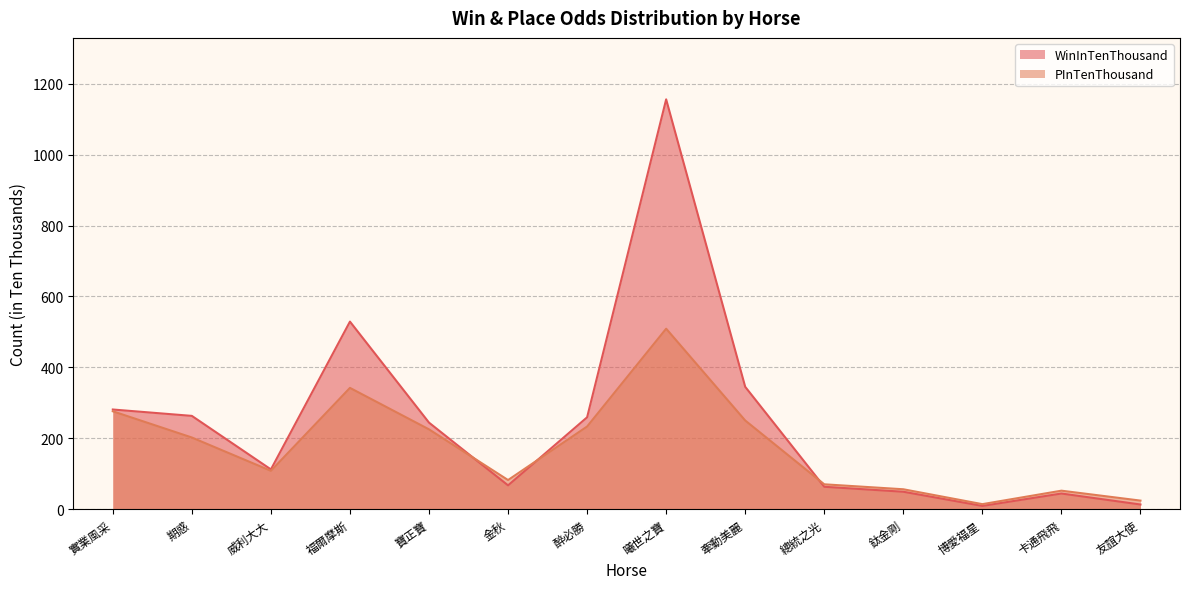

What is the value of the PInTenThousand point at the 4th from the left?

342